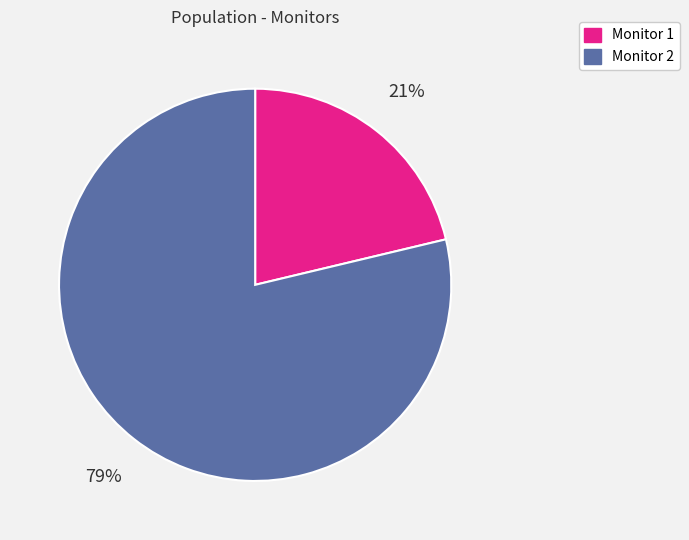

How many slices are in this pie chart?

2